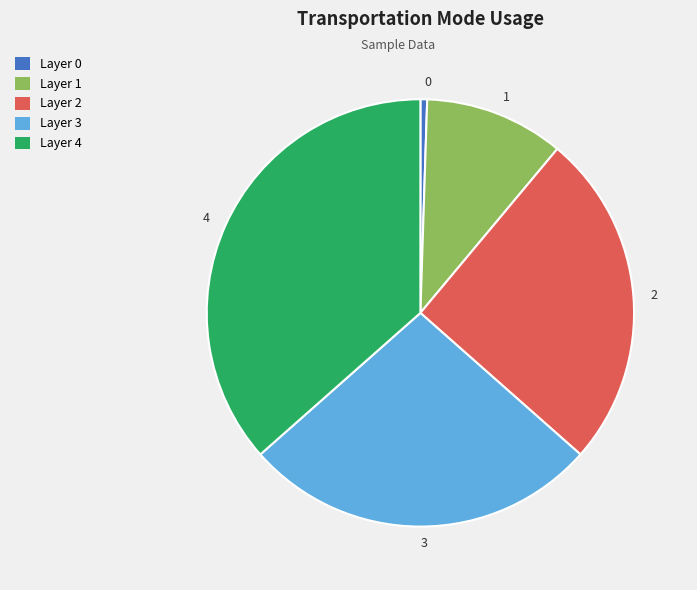

Rank the categories by value from highest to lowest.

Layer 4, Layer 3, Layer 2, Layer 1, Layer 0